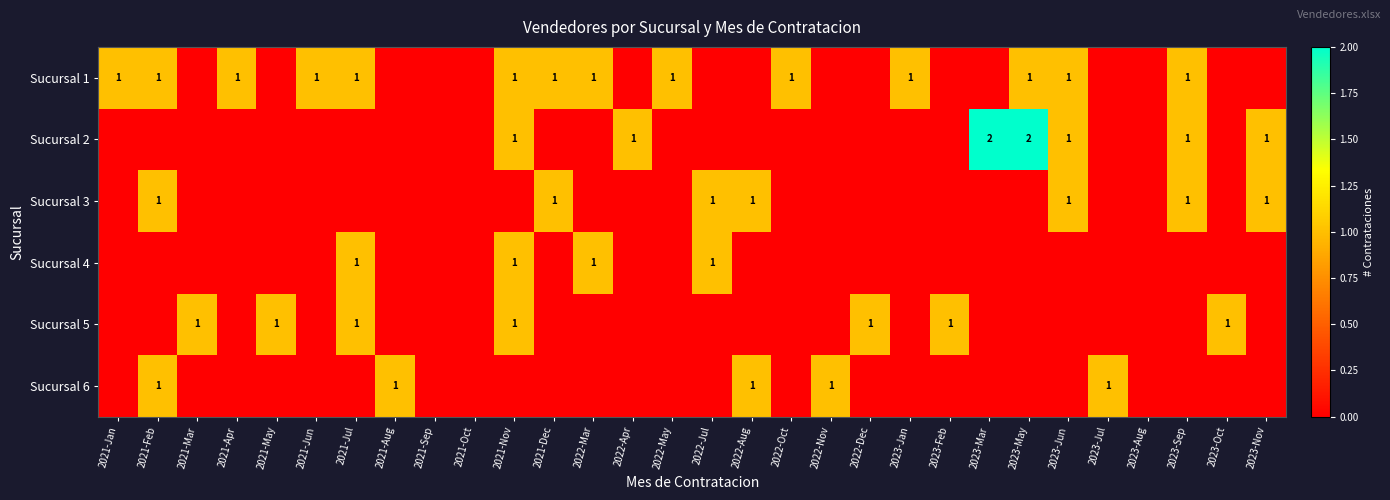

At which category is the sum across all series the highest?

2021-Nov